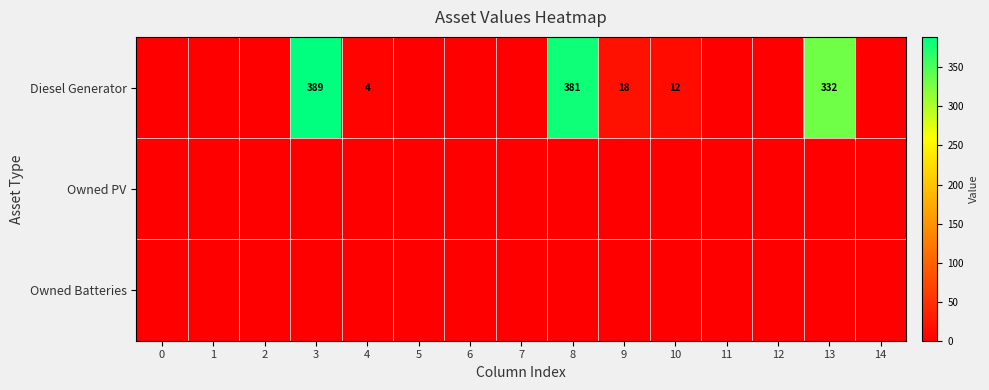

Which series has the largest range (max minus min)?

Diesel Generator